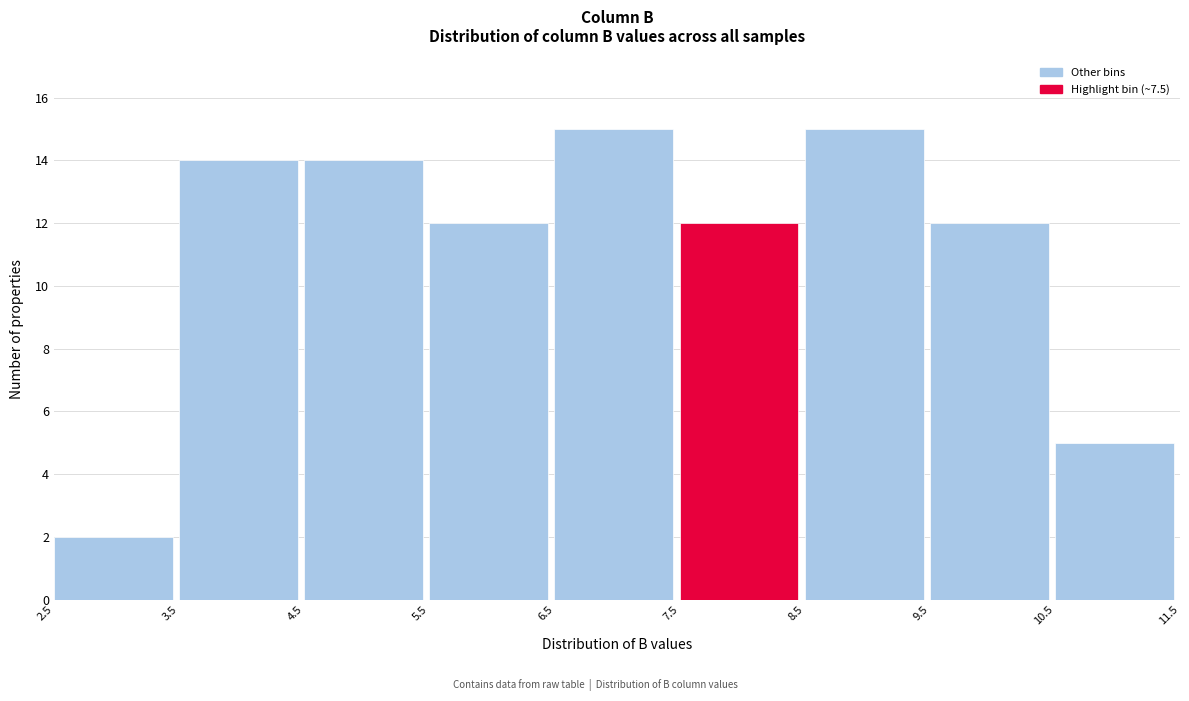

What is the height of the bar covering 2.5 to 3.5 on the x-axis? The values are not printed on the chart, so give them approximately, as read against the axis.

2